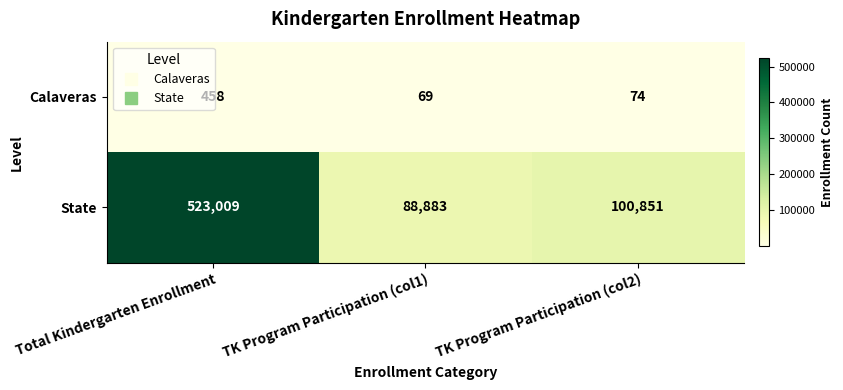

Is it true that State equals 523009 at Total Kindergarten Enrollment?

True